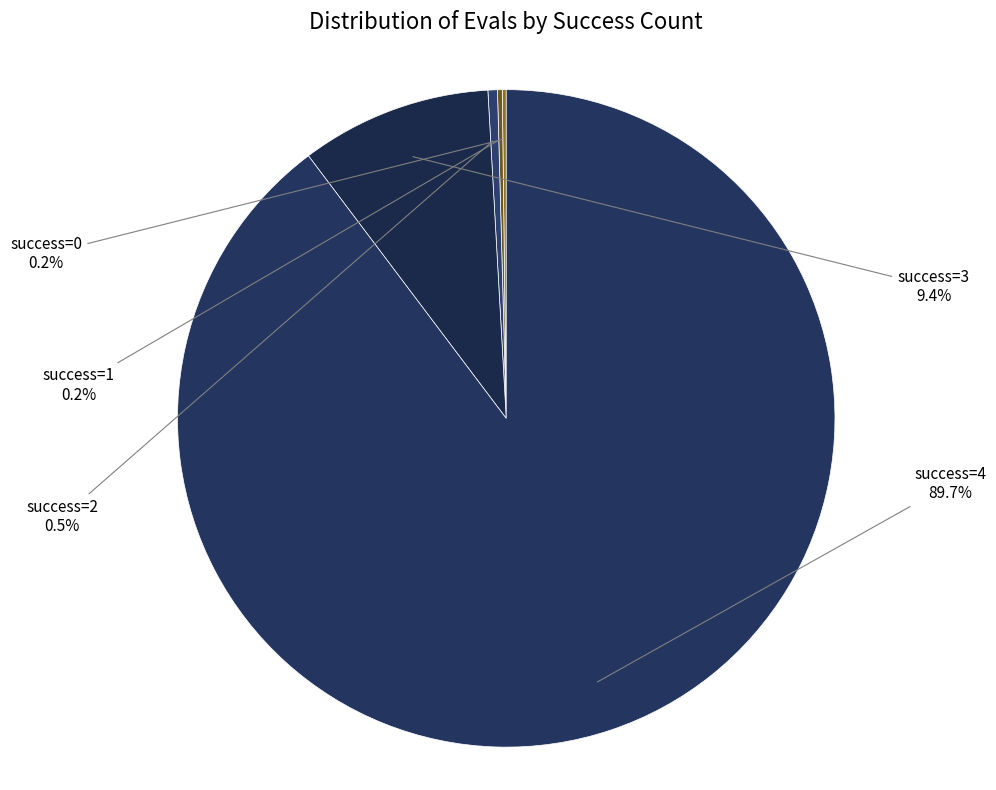

To the nearest percent, what is the average slice percentage?

20%